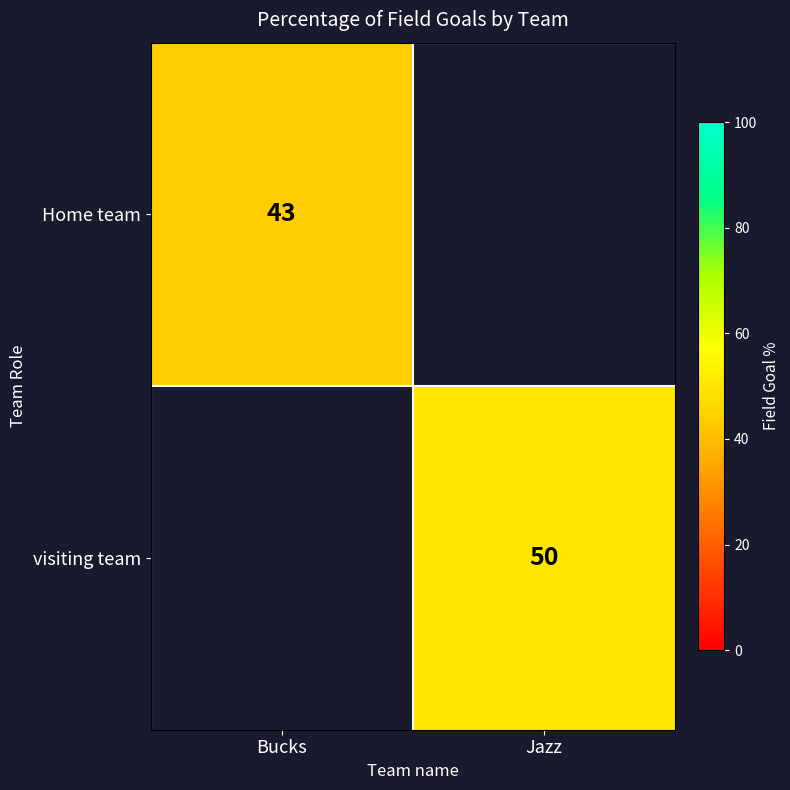

Is it true that Home team equals 64.2 at Bucks?

False